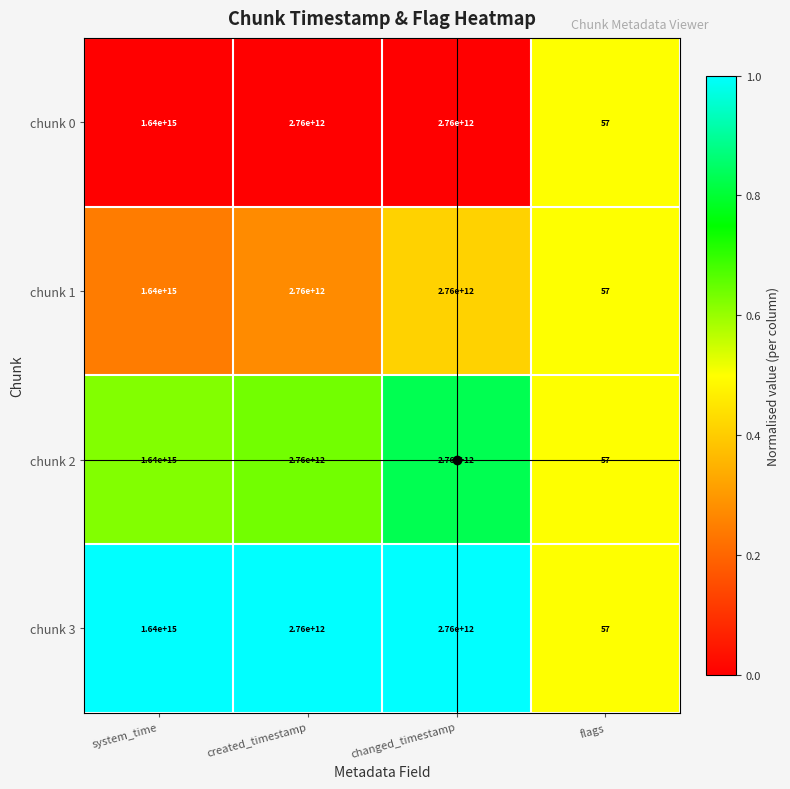

At which category is the sum across all series the highest?

system_time